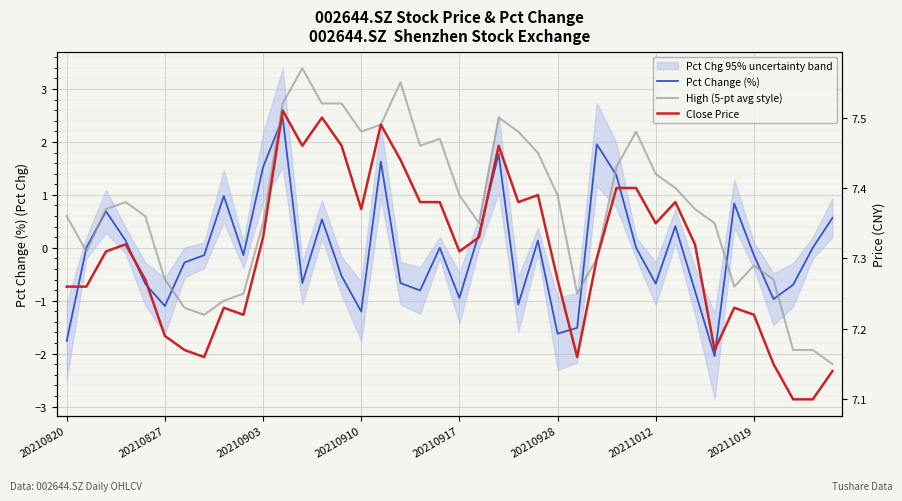

The Pct Change (%) series shows -0.9 at 20210917. True or false?

True